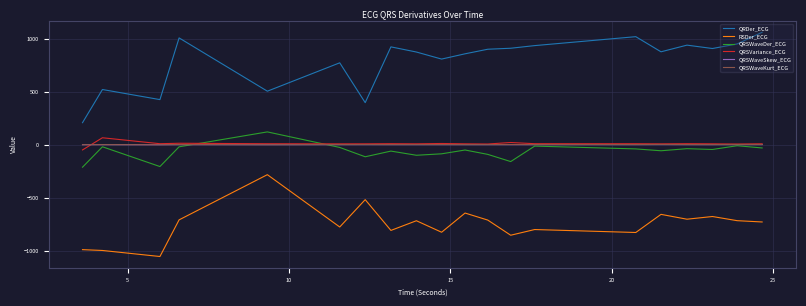

At how many categories does at least one series exceed 562?

15